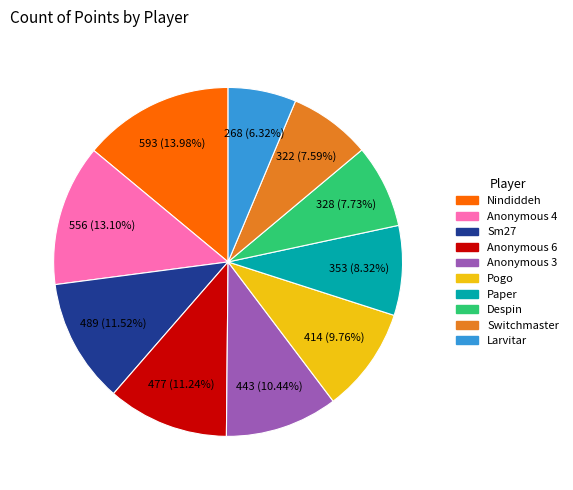

What is the smallest slice in the pie chart?

Larvitar